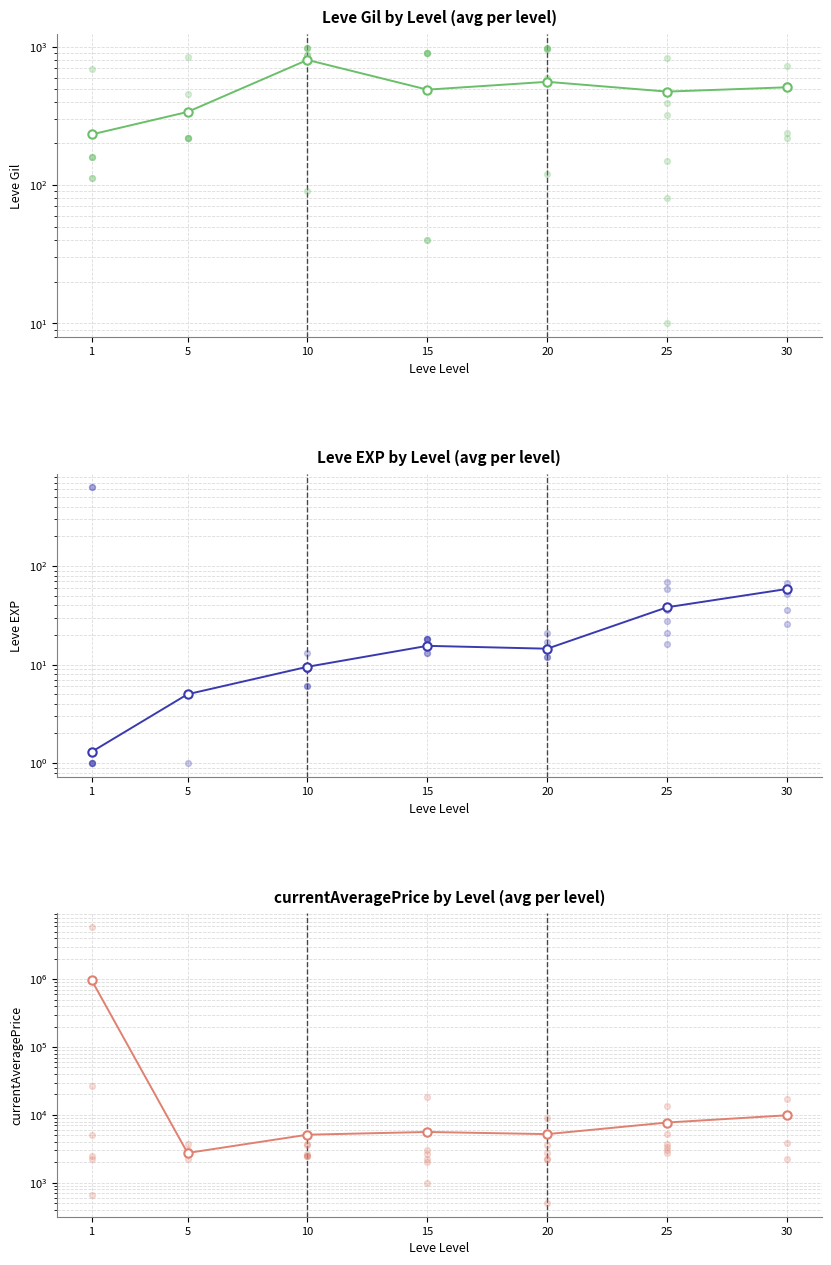

What is the total value across all series at 25?

8242.2